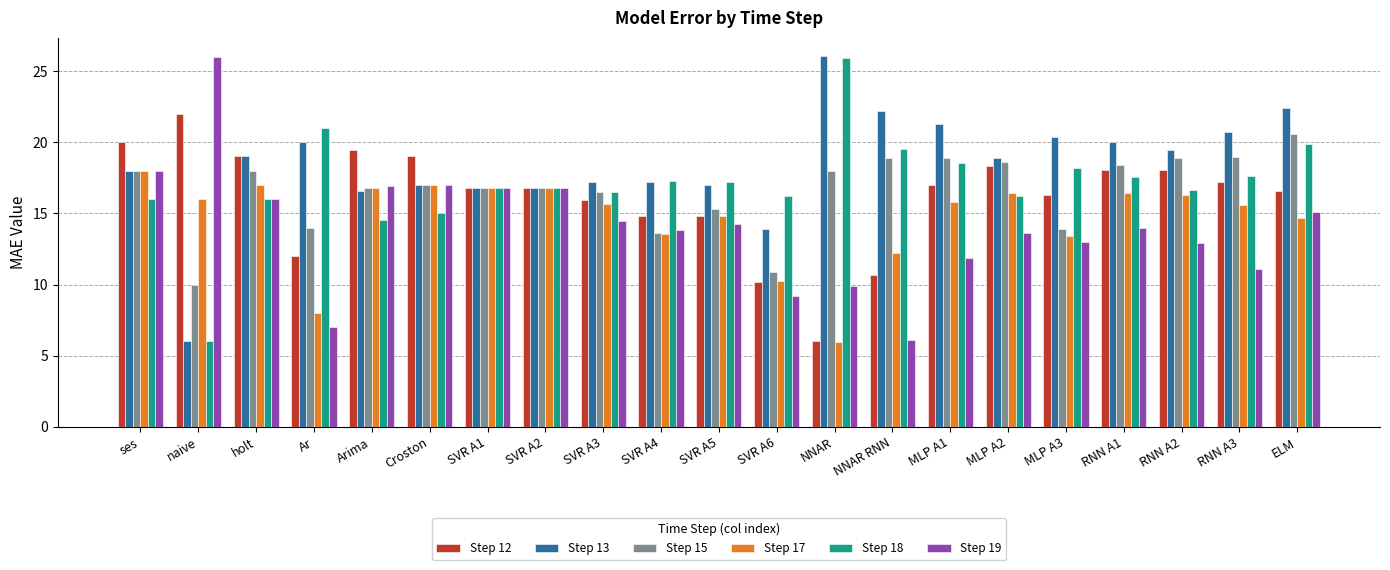

What is the difference between the second highest and second lowest values in the Step 15 series?

8.1